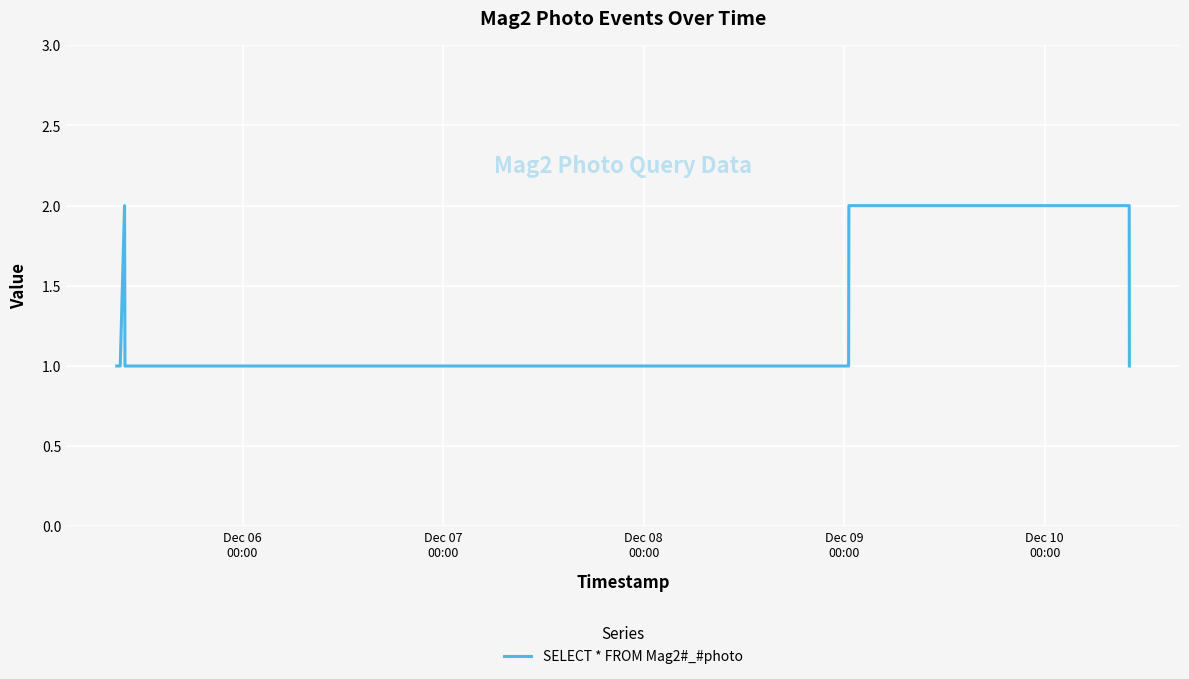

What is the difference between the maximum and minimum values?

1